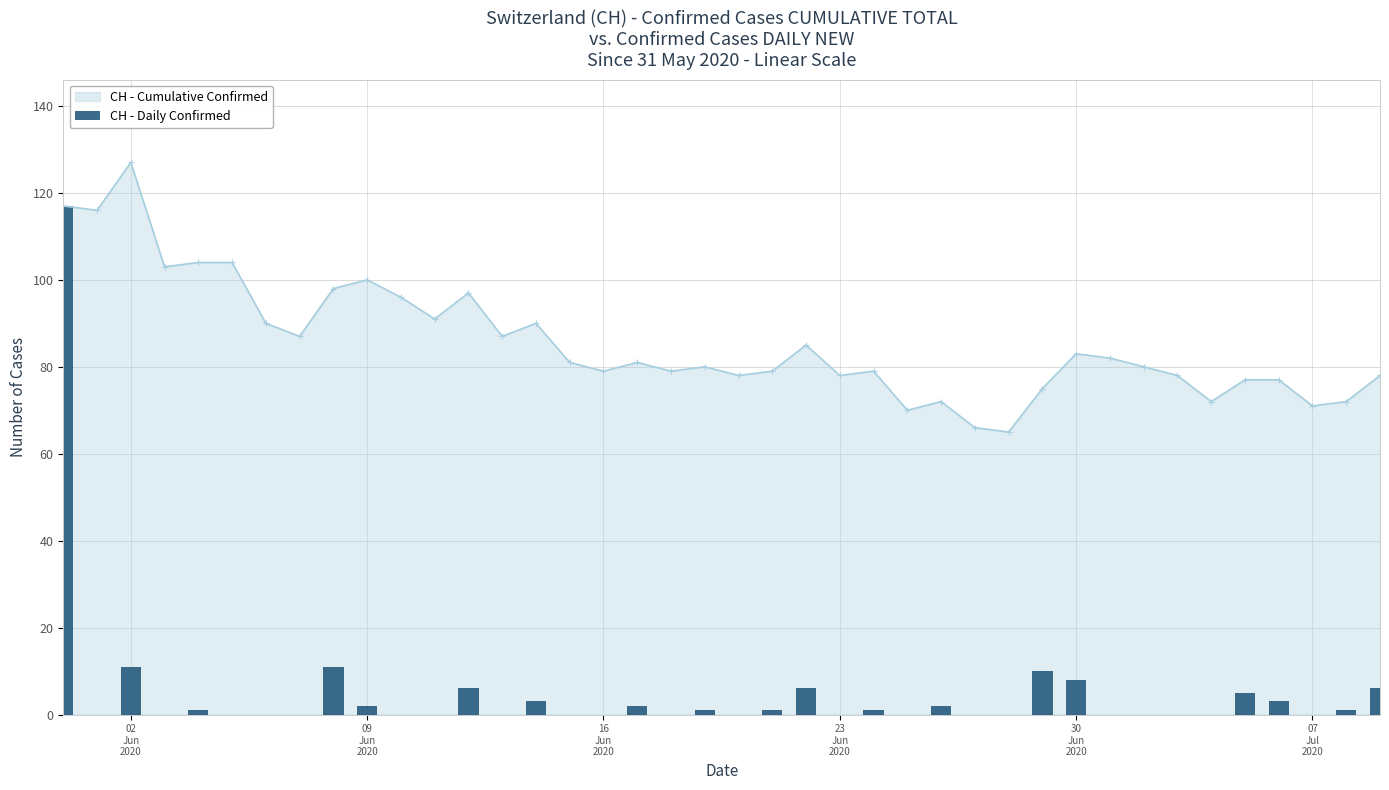

What is the maximum value for CH - Cumulative Confirmed?

127